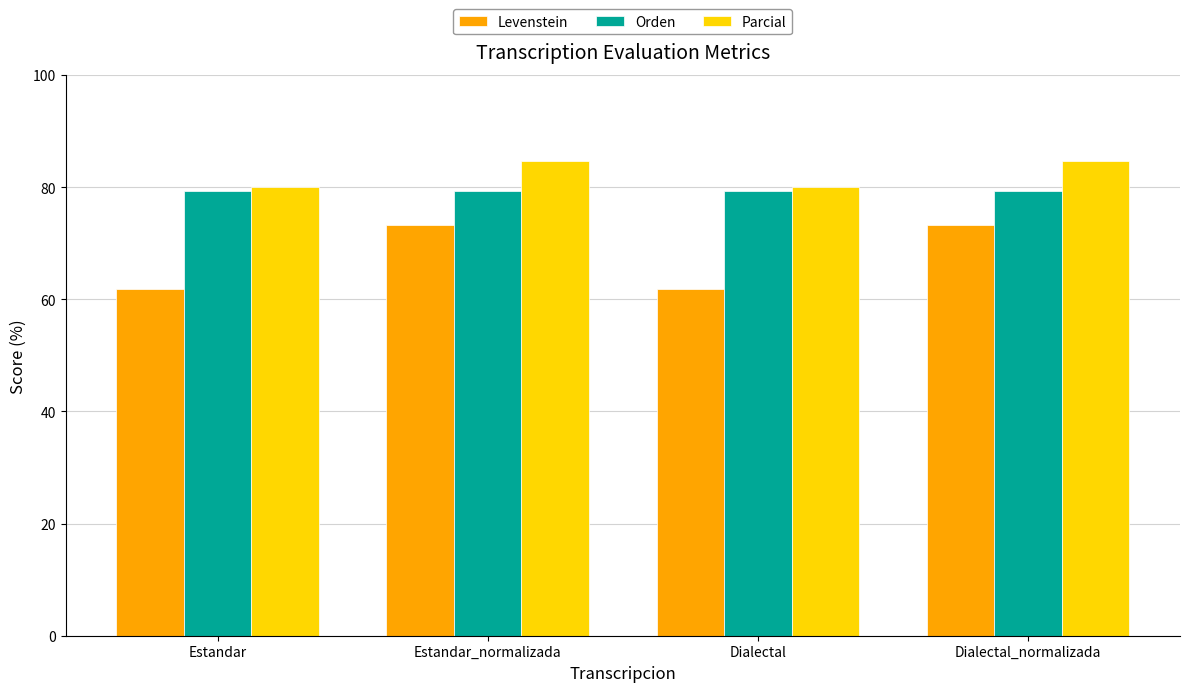

How many bars are there in each group?

3